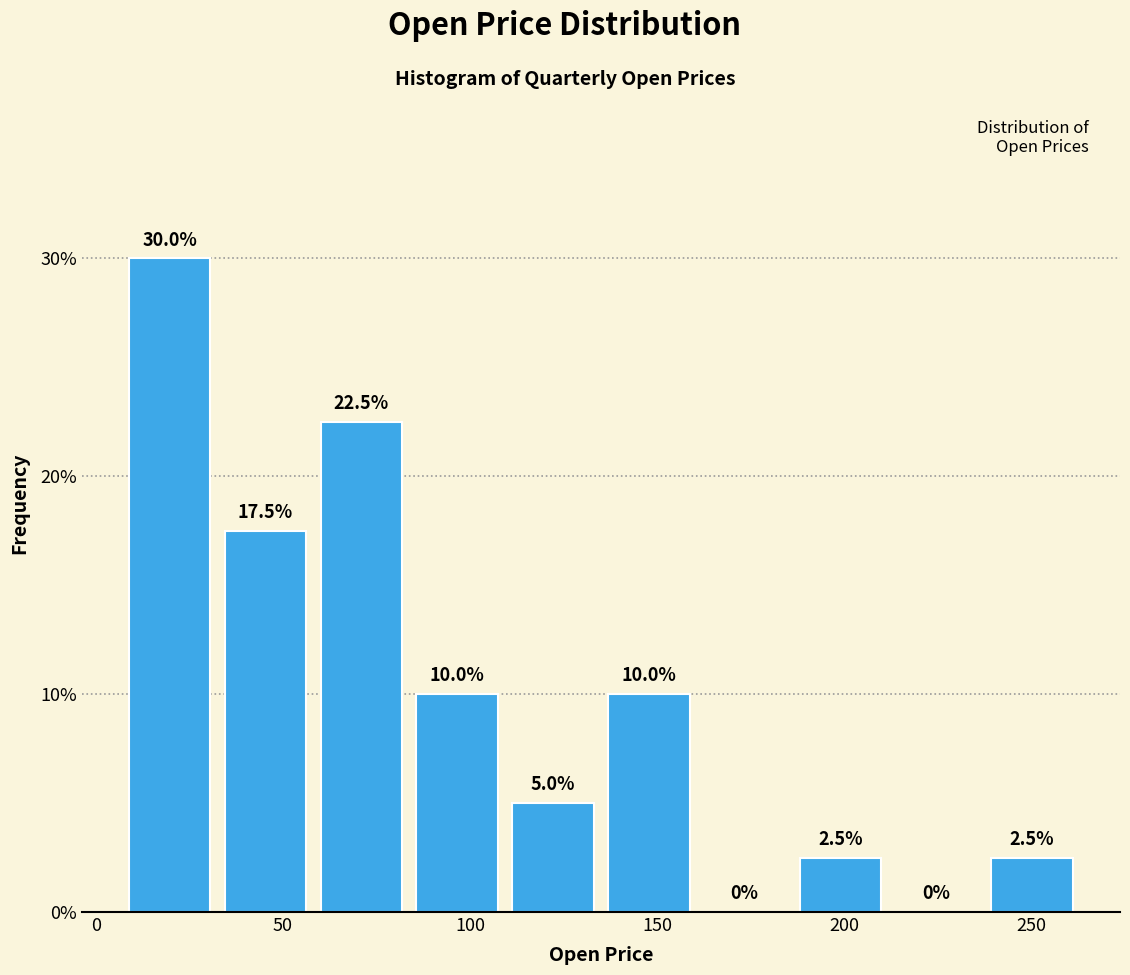

How tall is the bar that spans 35 to 60 on the x-axis? The bar edges are not printed on the chart, so give them approximately, as read against the axis.

17.5